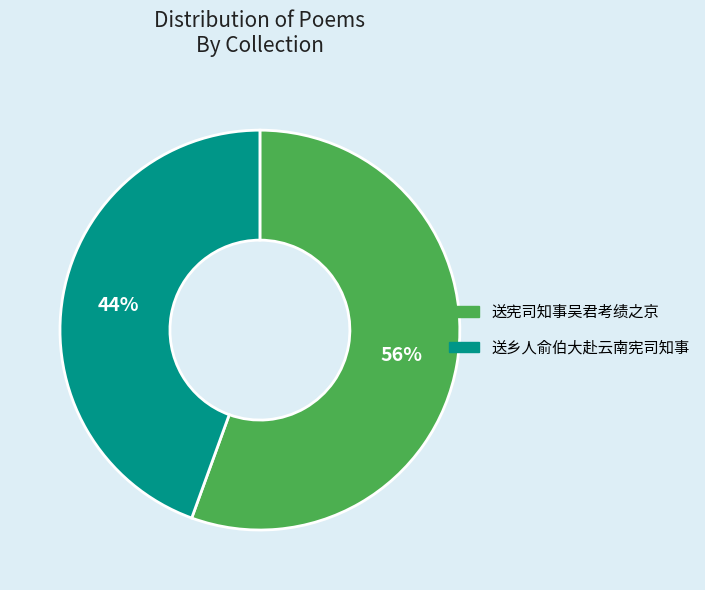

Which slice is the largest?

送宪司知事吴君考绩之京